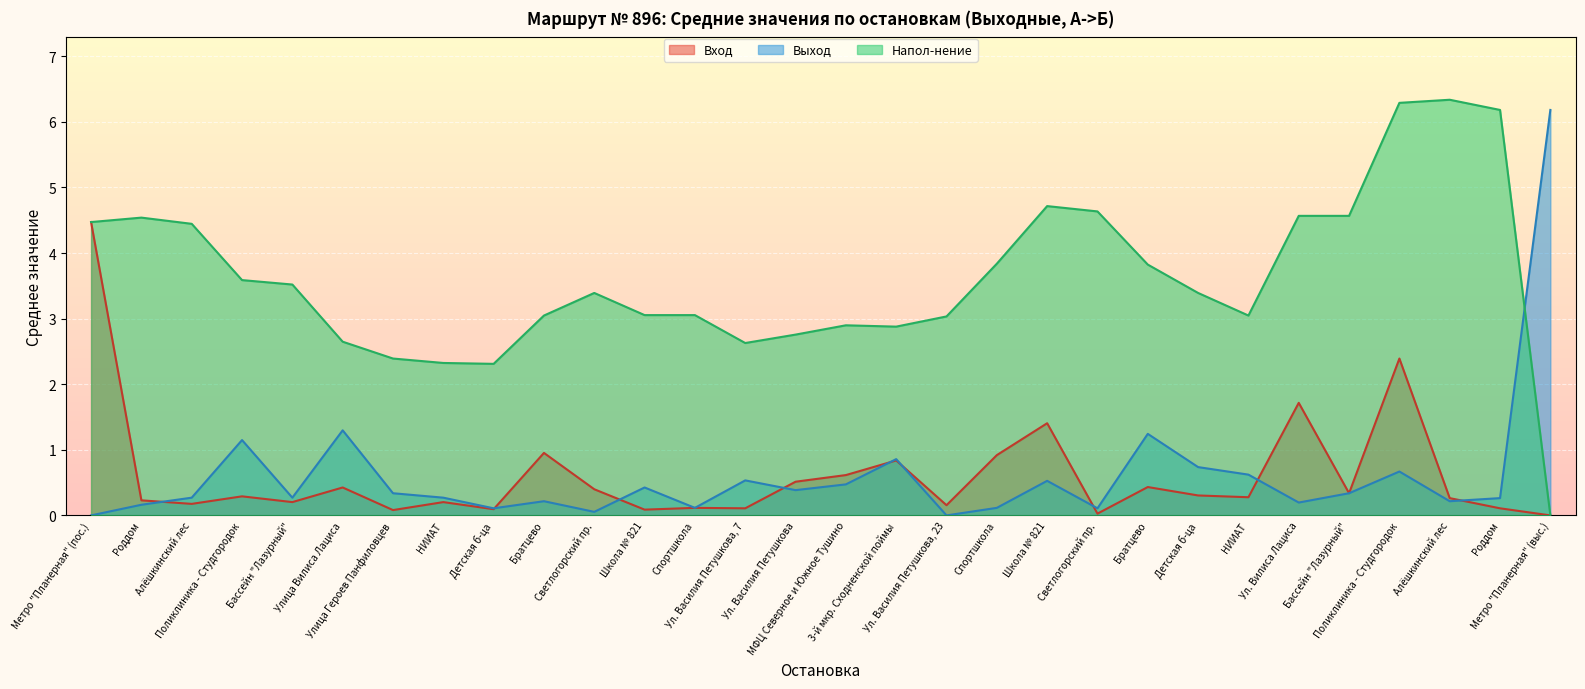

How many lines are shown in the chart?

3